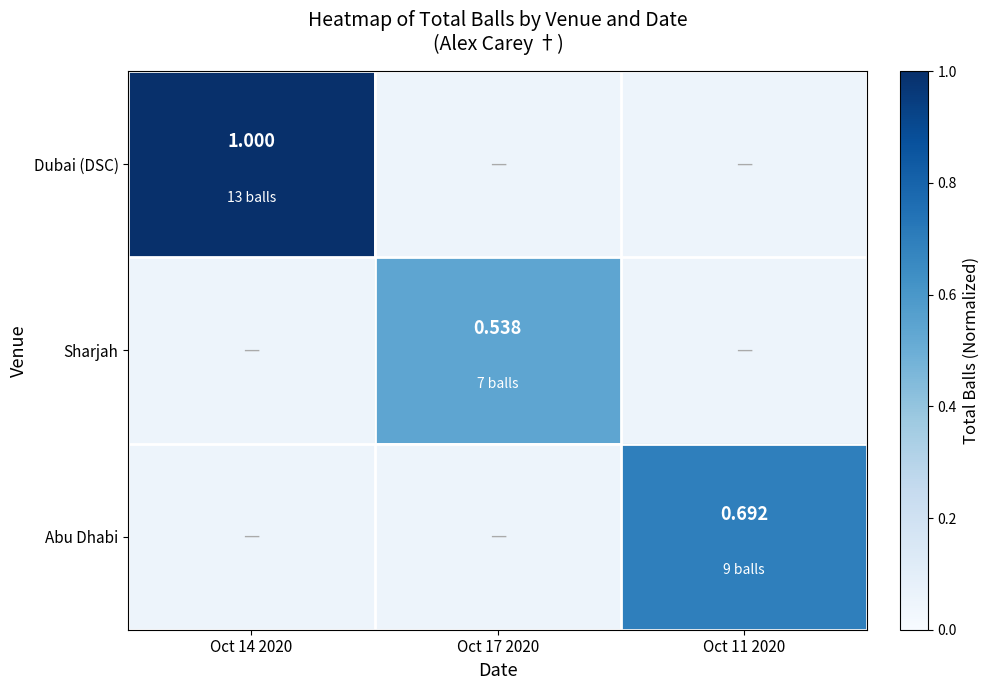

How many data points does each series have?

3